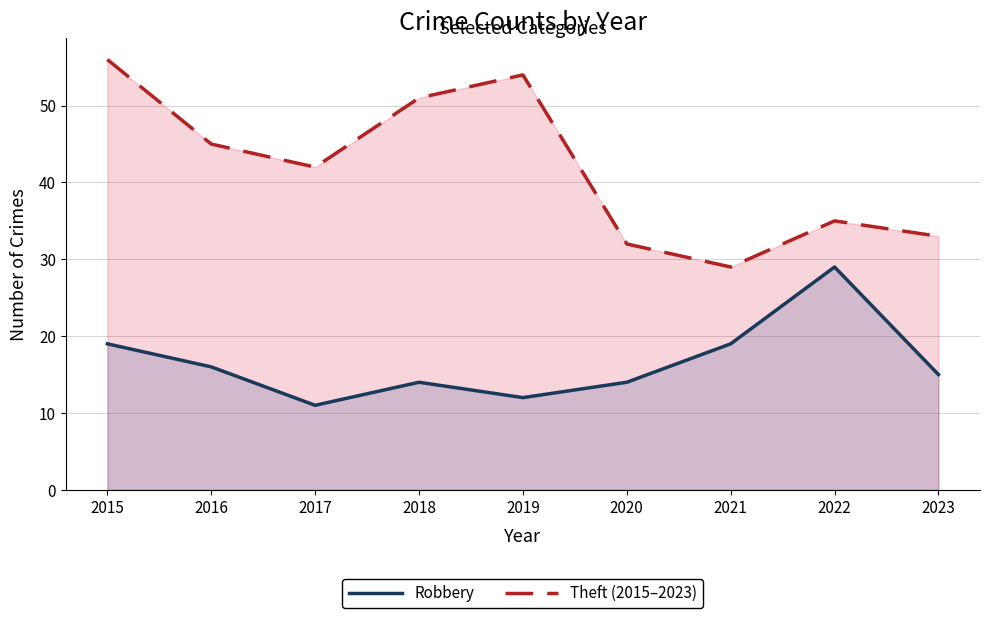

Which series has the largest total across all categories?

Theft